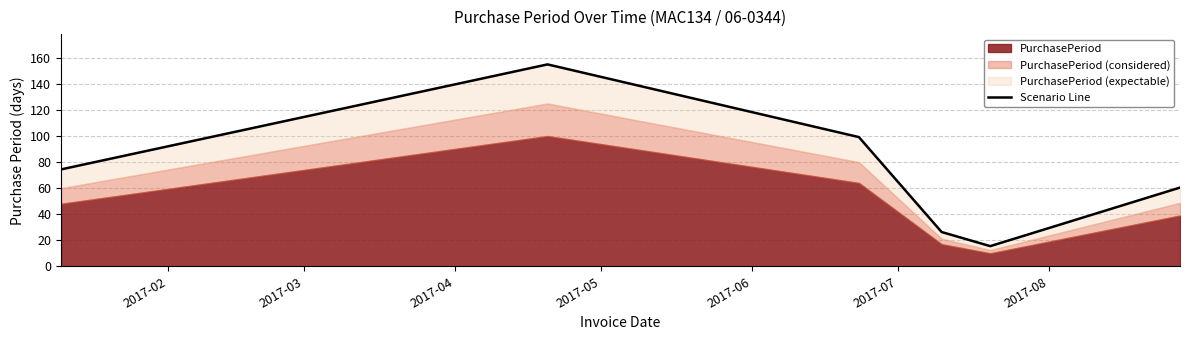

How many lines are shown in the chart?

1